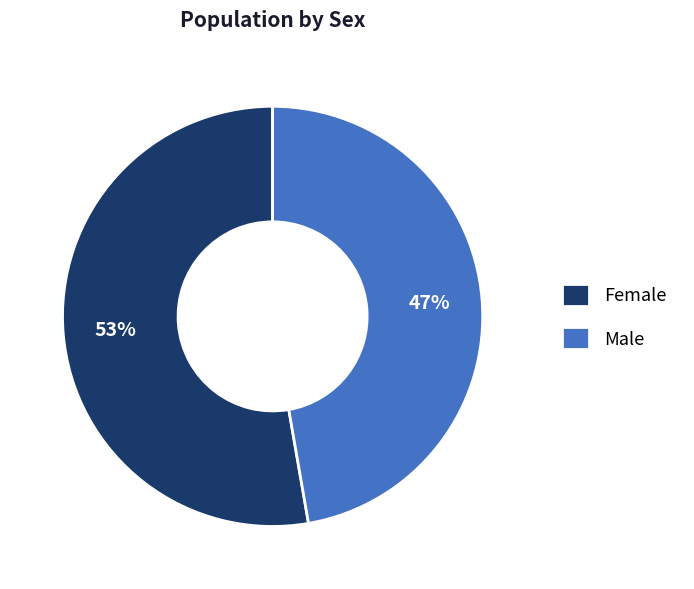

Between Male and Female, which is larger?

Female